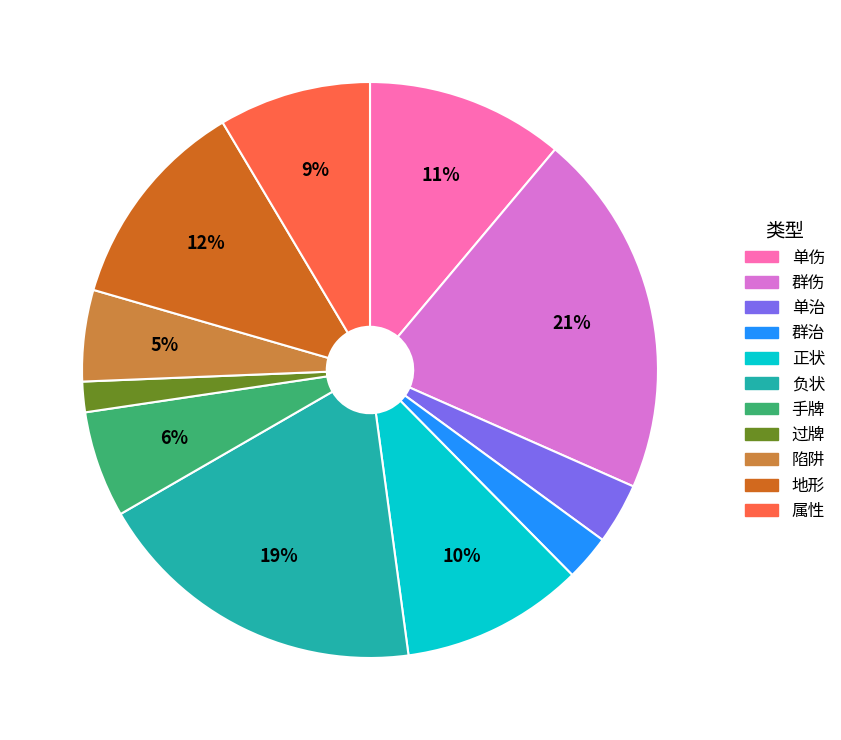

Which category has the biggest portion of the pie?

群伤